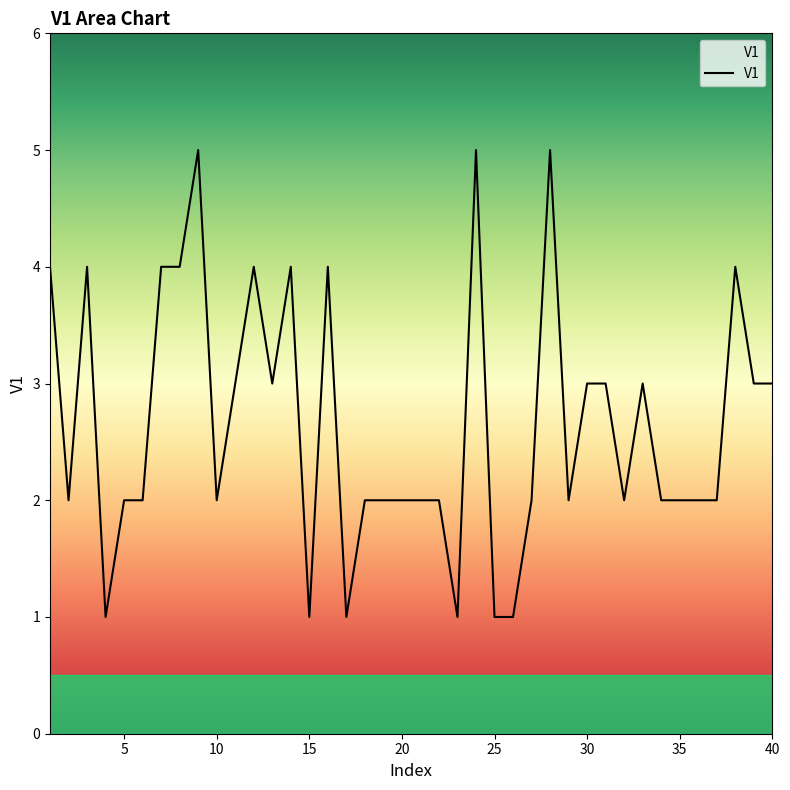

What is the greatest value displayed?

5